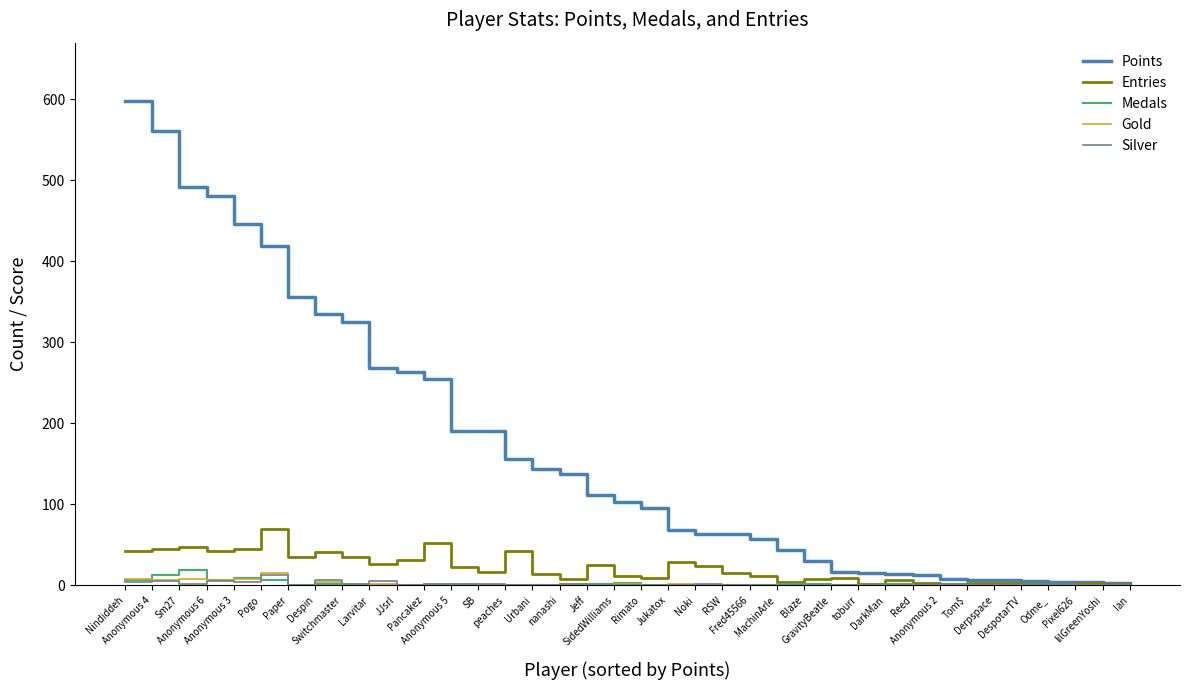

What is the difference between the maximum and minimum values in the Points series?

595